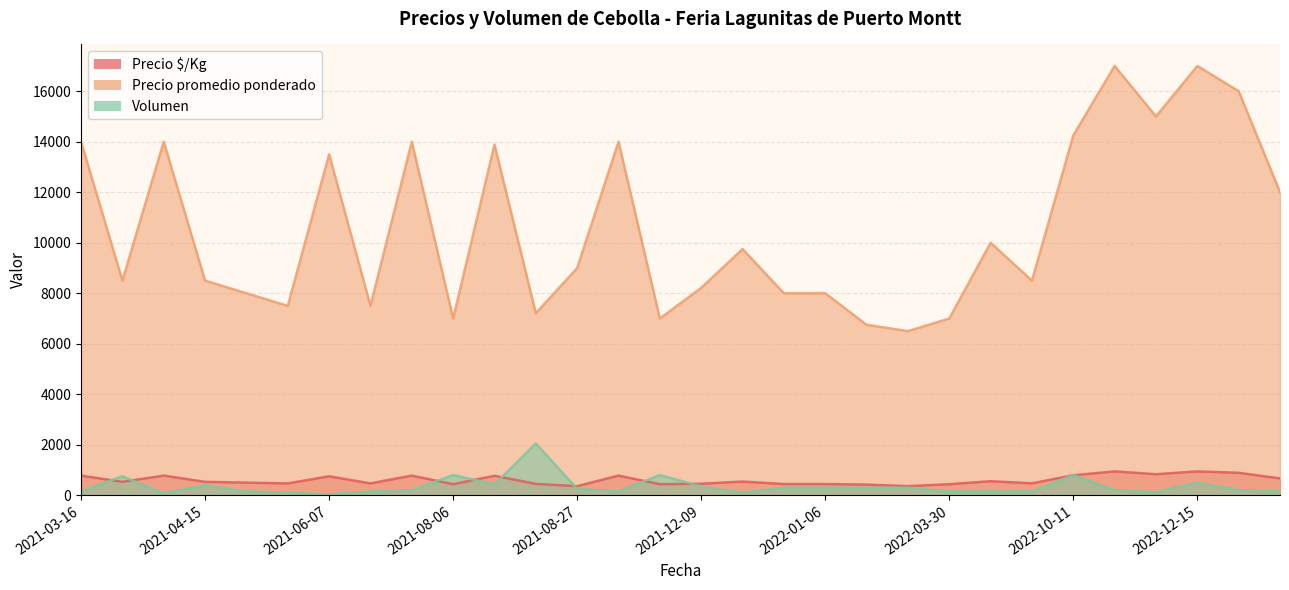

What are all the series names shown in the legend?

Precio $/Kg, Precio promedio ponderado, Volumen